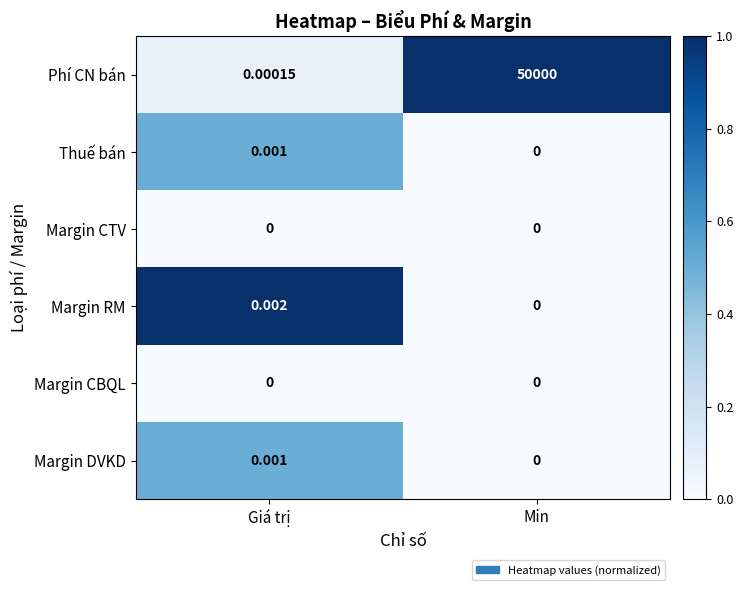

At which label is Thuế bán closest to 0?

Min